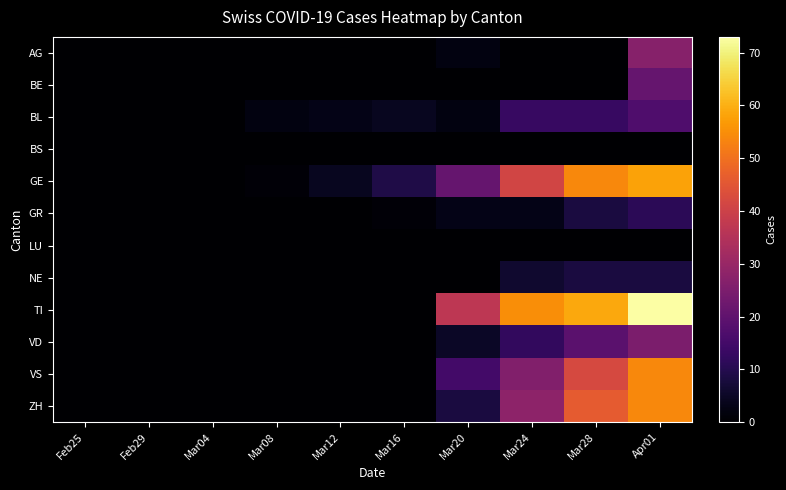

Which series changed the most between Mar04 and Mar28?

TI